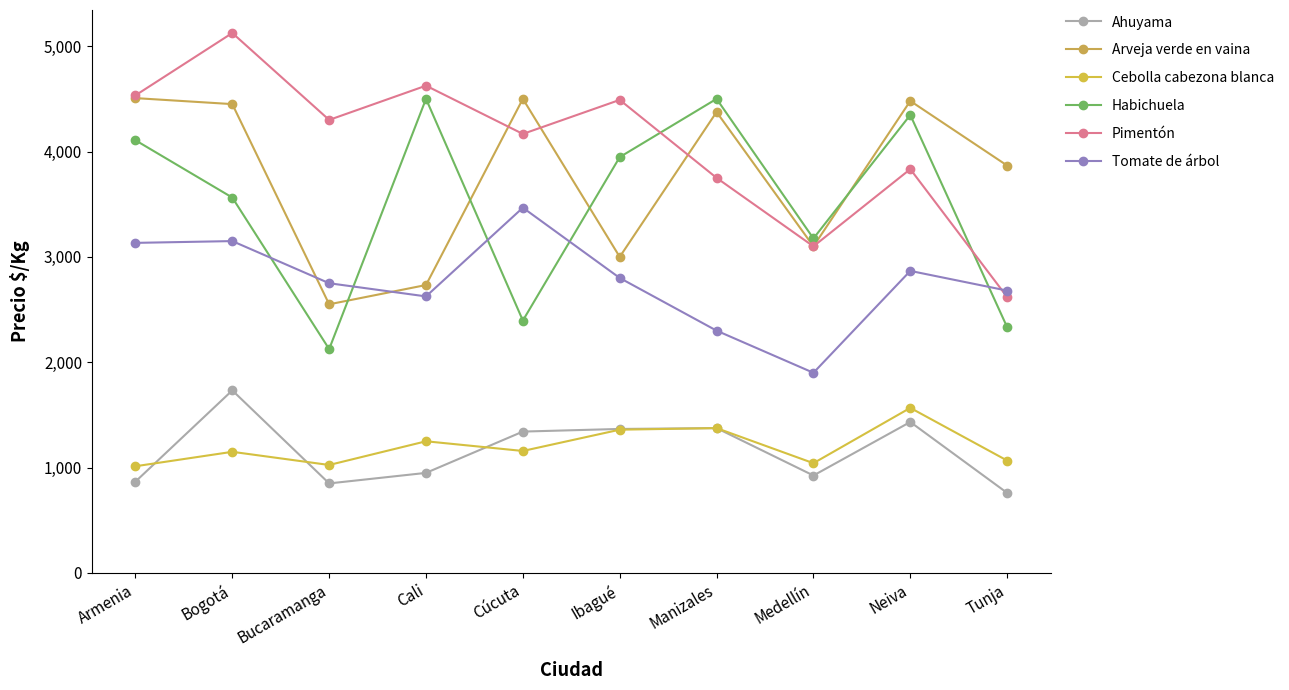

What is the smallest value displayed?

760